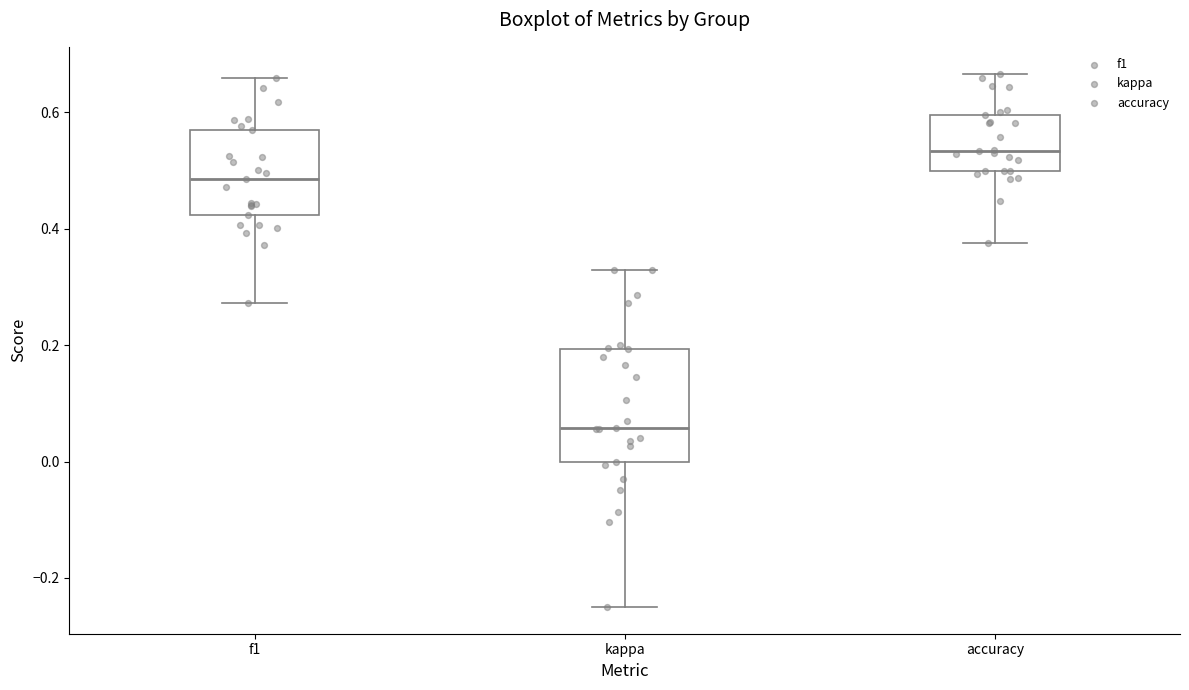

Where does the median line of the box for kappa sit on the y-axis? The values are not printed on the chart, so give them approximately, as read against the axis.

0.06